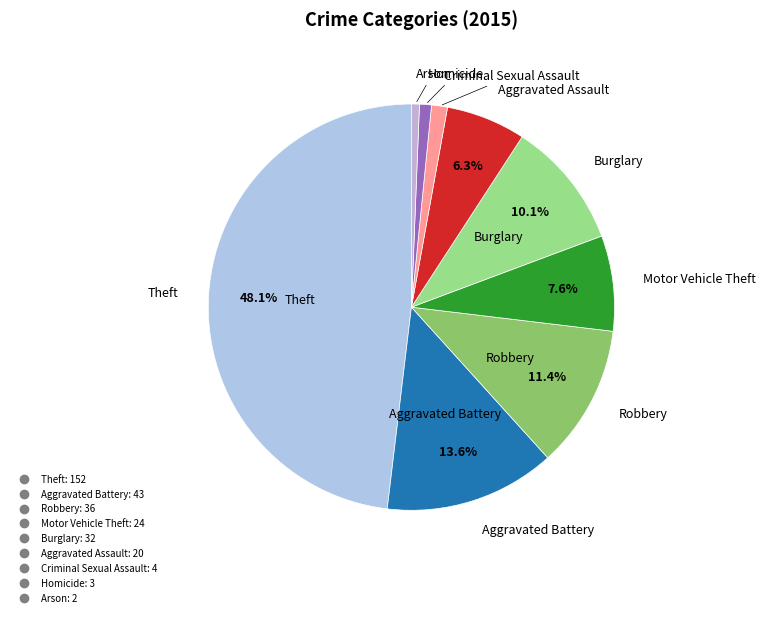

True or false: Motor Vehicle Theft accounts for 8% of the total.

True